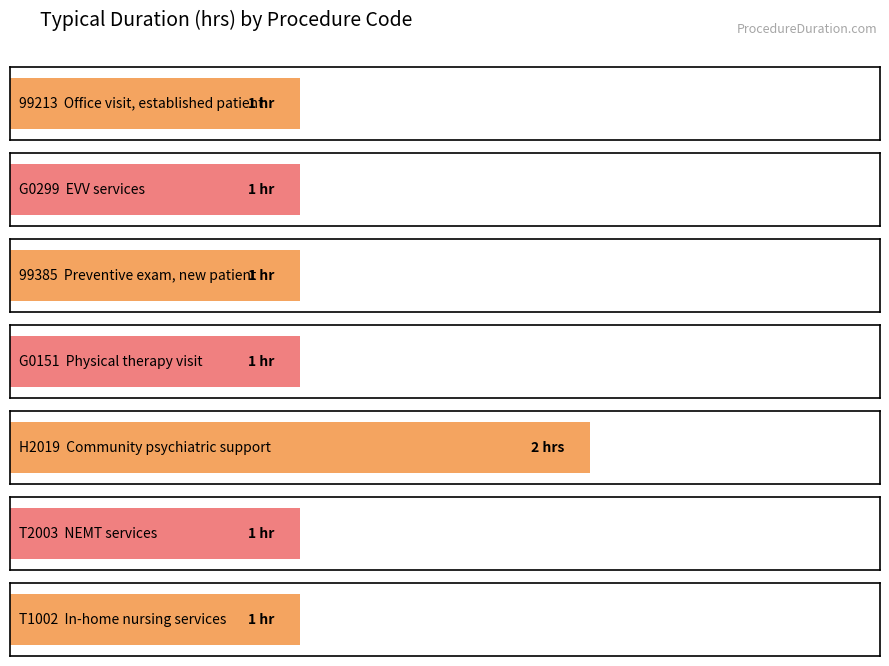

What is the difference between the maximum and minimum values?

1